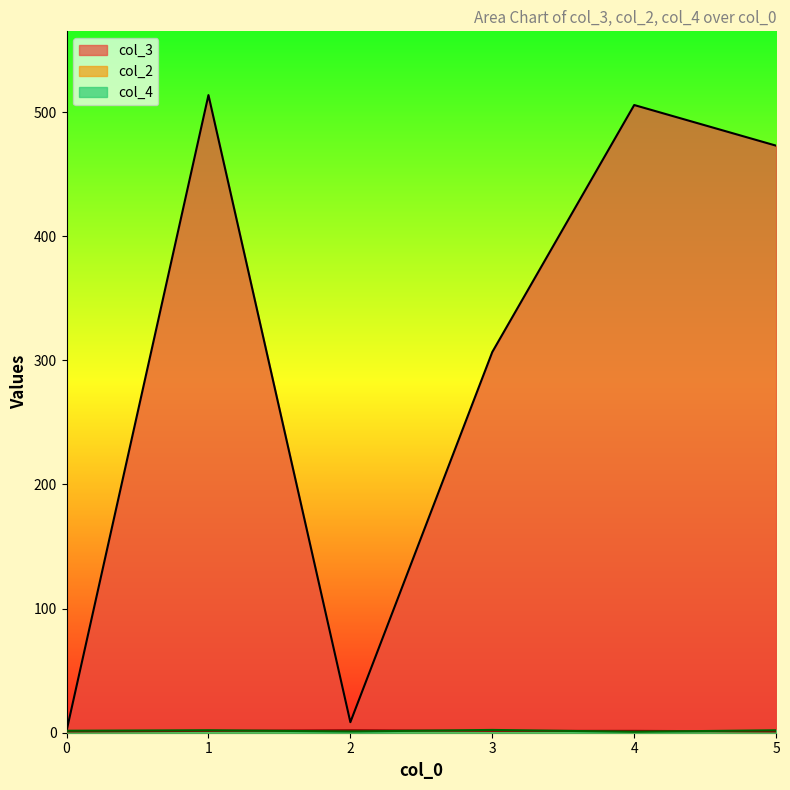

Which series has the widest spread of values?

col_3